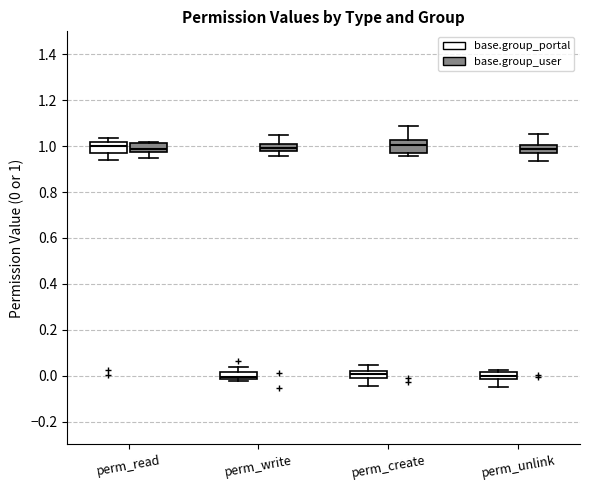

Where is the lower edge of the box for perm_write (base.group_portal) on the y-axis? The values are not printed on the chart, so give them approximately, as read against the axis.

-0.02